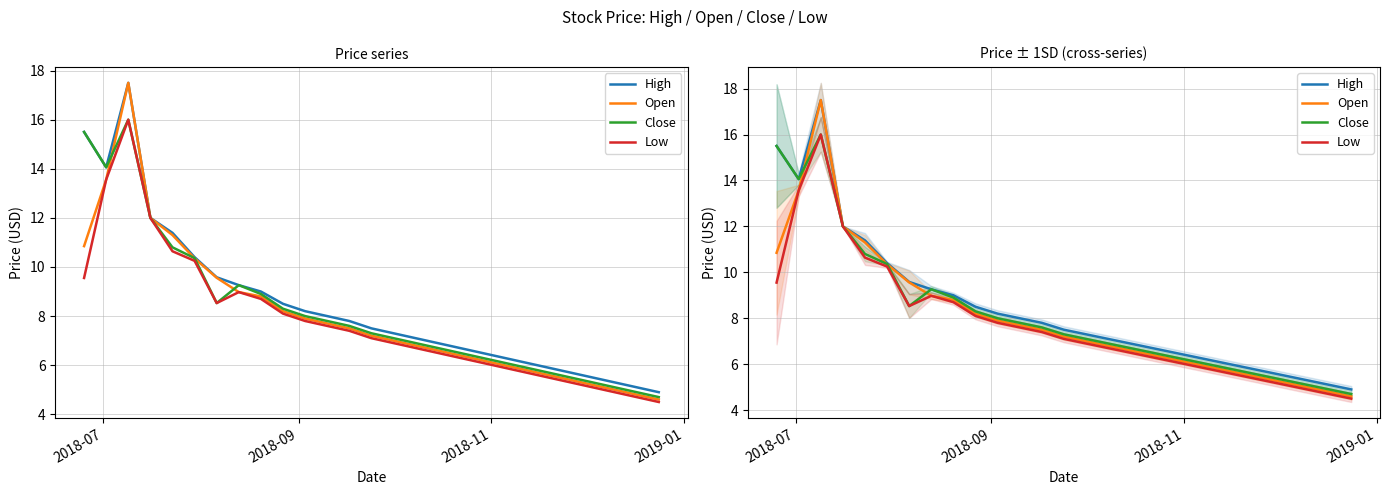

True or false: Open and High intersect in this chart.

False